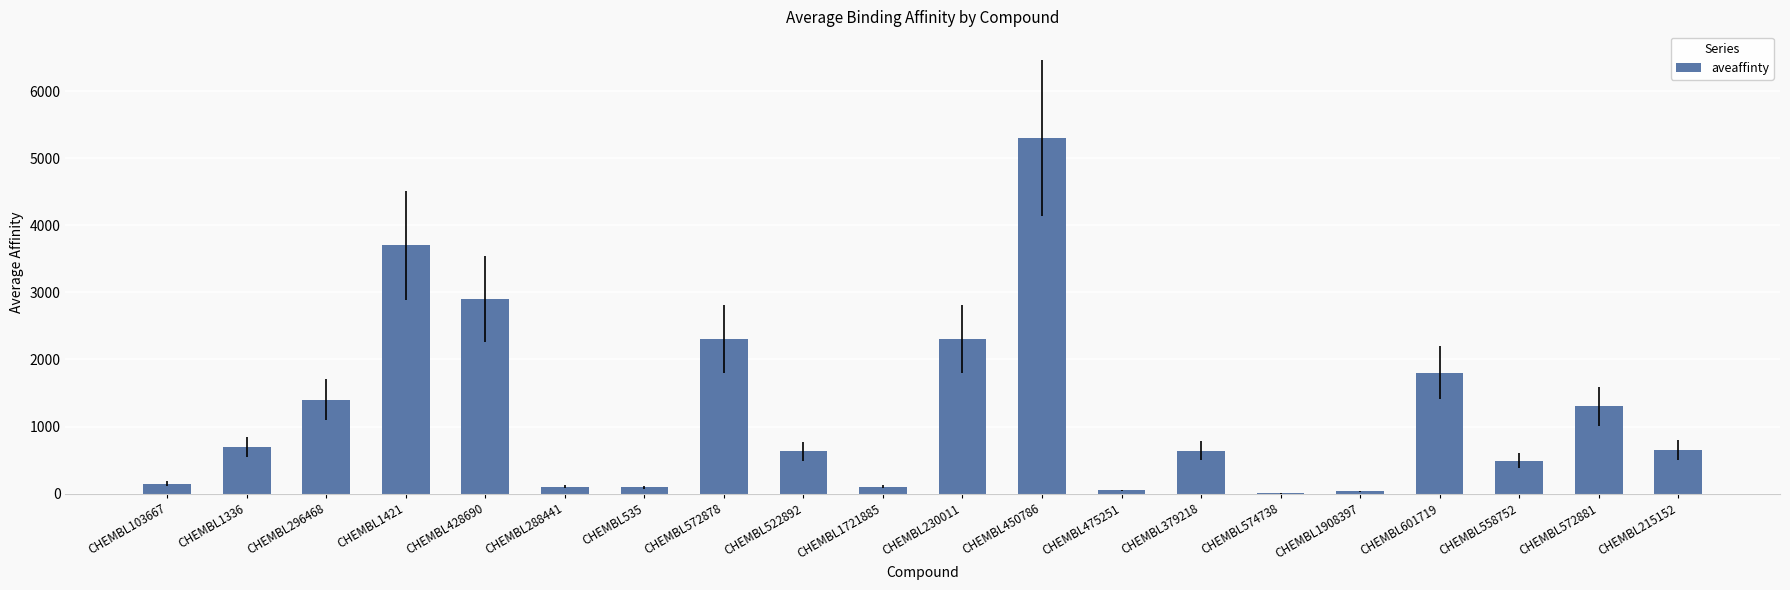

Are the bars horizontal?

No